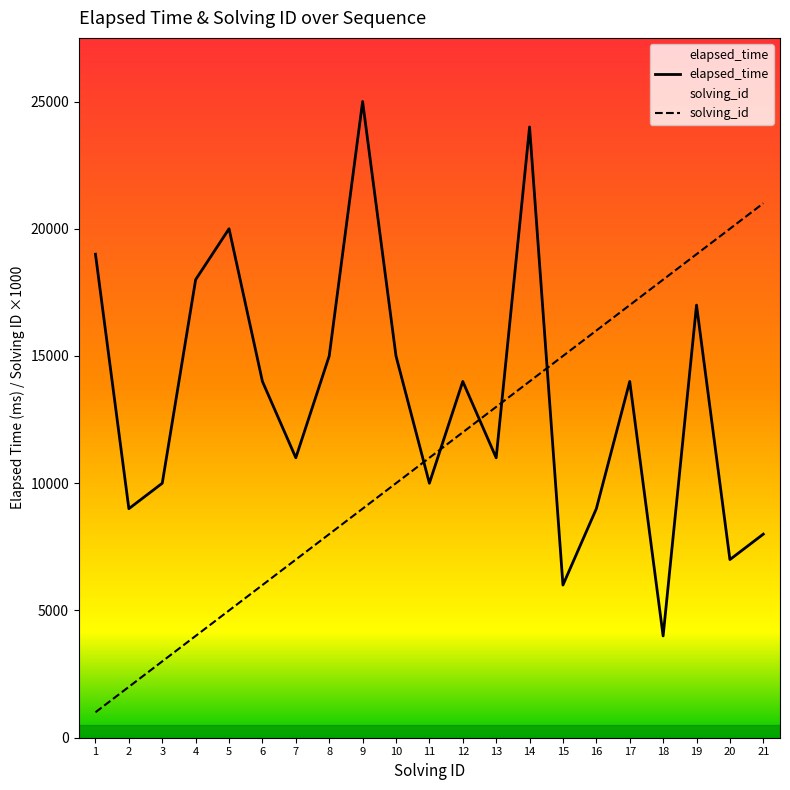

Where is the first local minimum for elapsed_time?

2